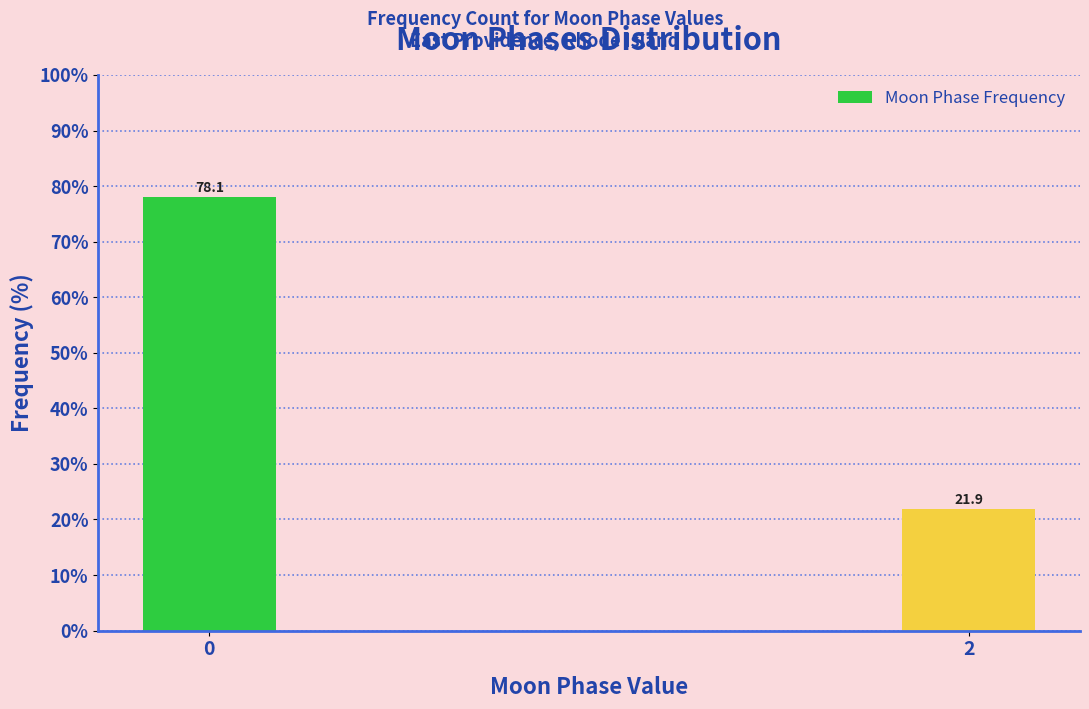

Reading right to left, transcribe all the data shown in this chart.

2=21.9	0=78.1